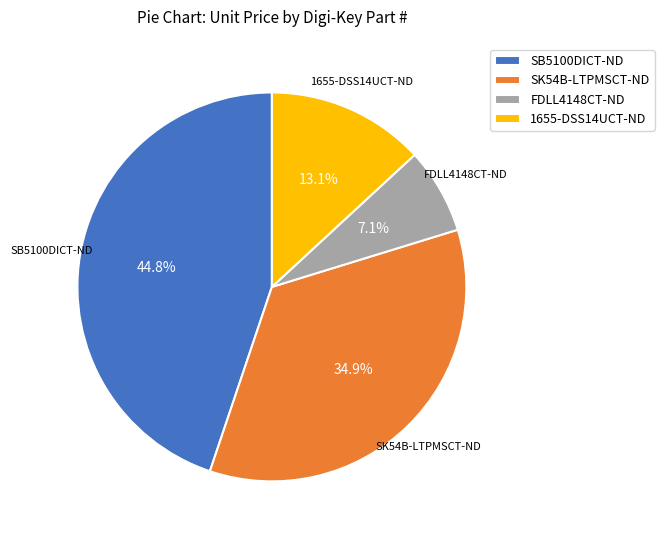

Which has a higher value, SB5100DICT-ND or SK54B-LTPMSCT-ND?

SB5100DICT-ND